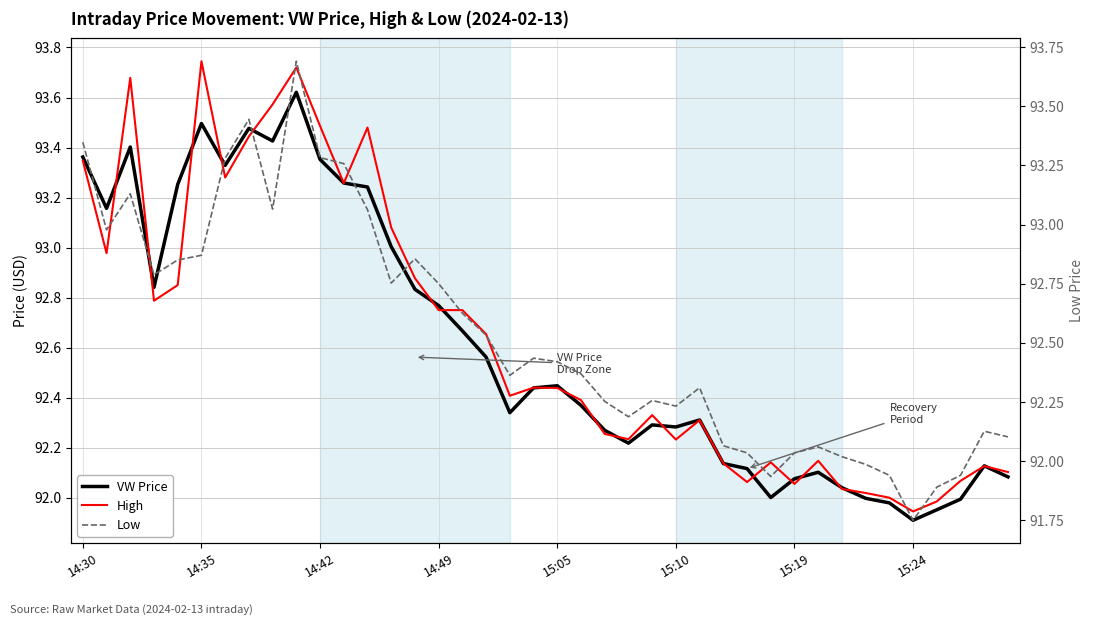

What is the minimum value shown in the chart?

91.8